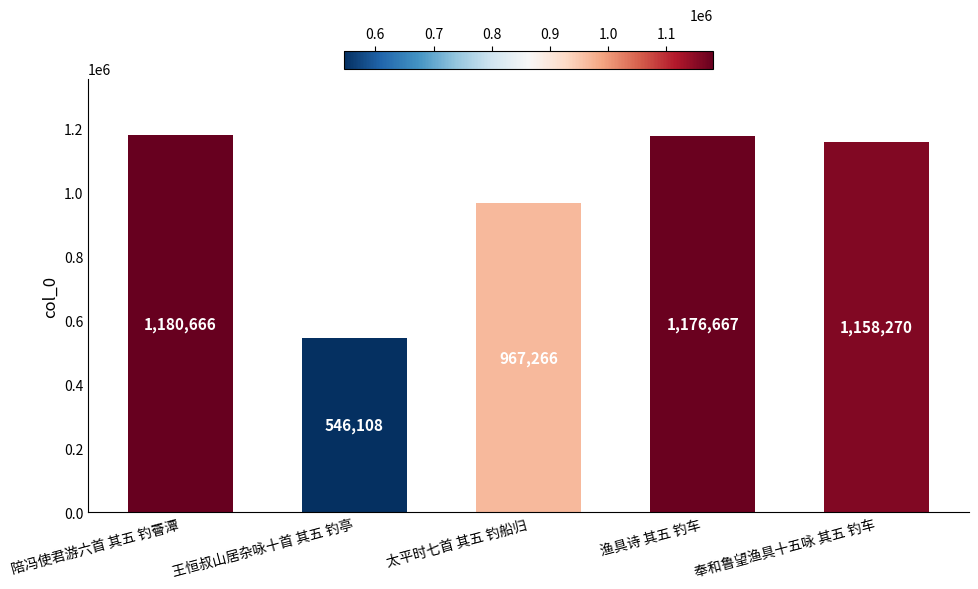

What is the difference between the values at 渔具诗 其五 钓车 and 奉和鲁望渔具十五咏 其五 钓车?

18397